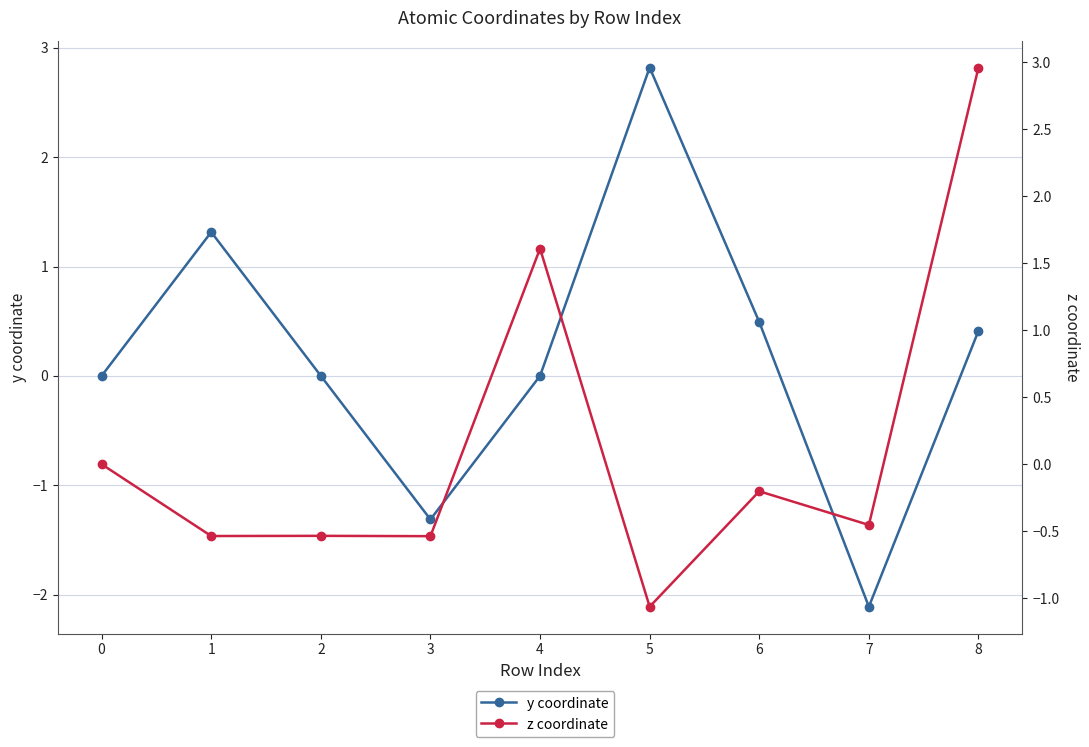

Is it true that y coordinate equals -0.6 at 3?

False